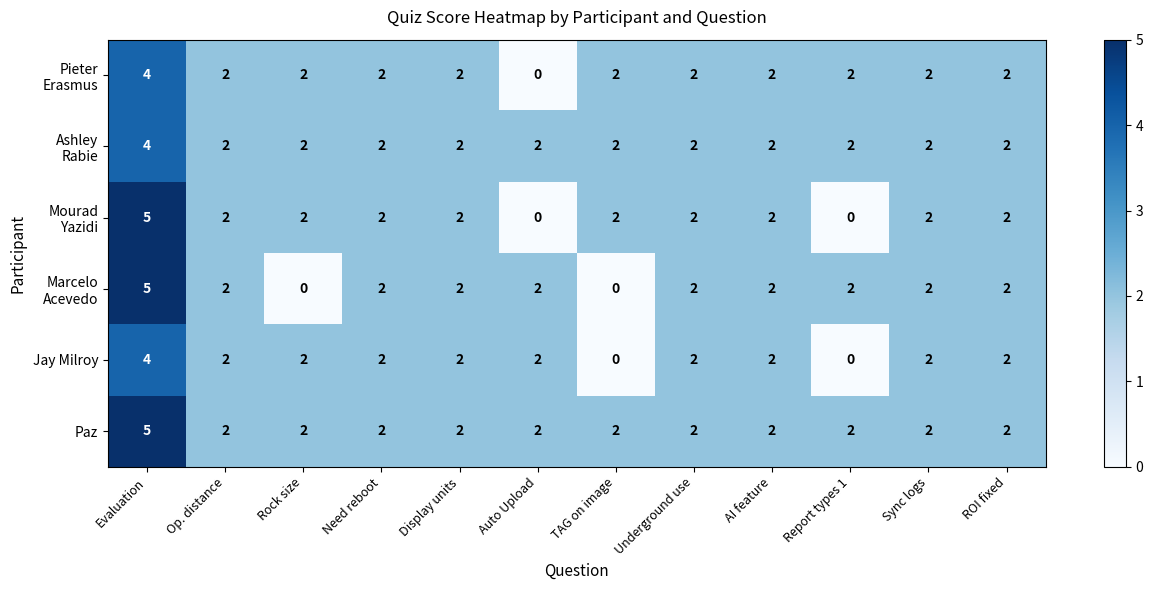

How many Paz values are between 2 and 3?

11